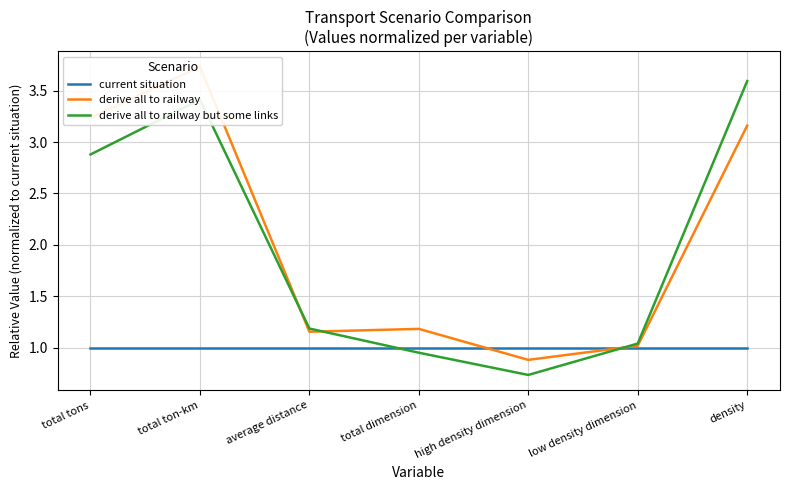

True or false: current situation has a value of 1.0 at total tons.

True